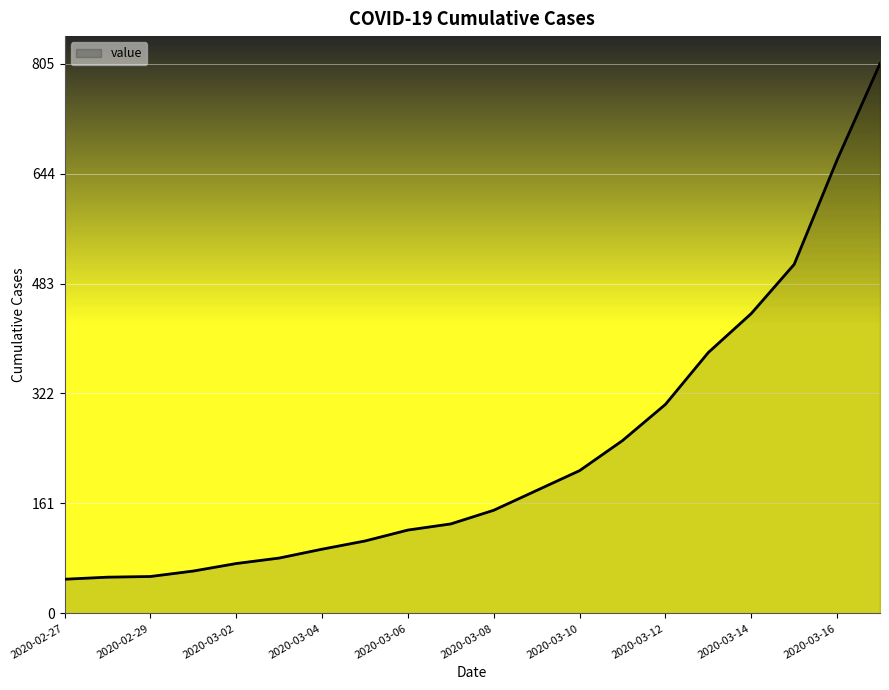

How many lines are shown in the chart?

1